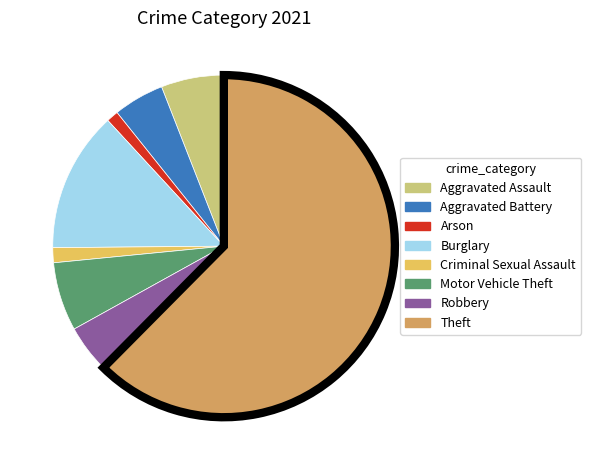

Count the number of slices in the pie.

8